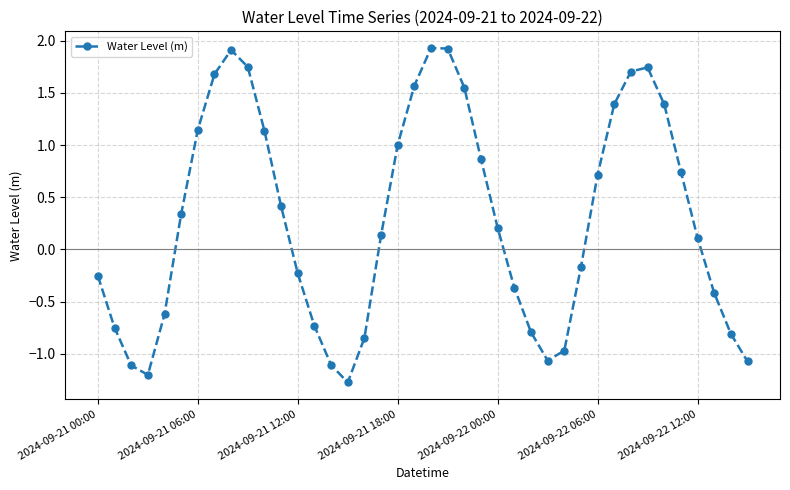

What is the difference between the maximum and minimum values?

3.2